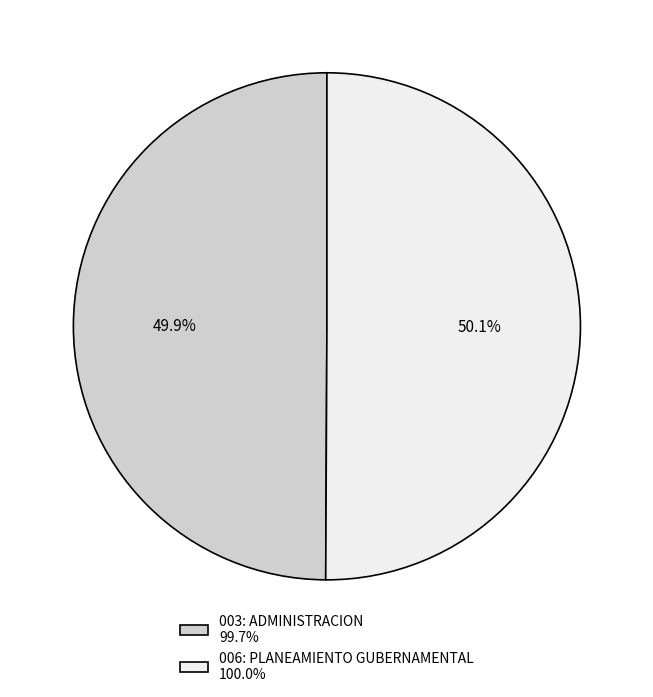

Approximately how many times larger is the value at 006: PLANEAMIENTO GUBERNAMENTAL 100.0% compared to 003: ADMINISTRACION 99.7%?

1.0